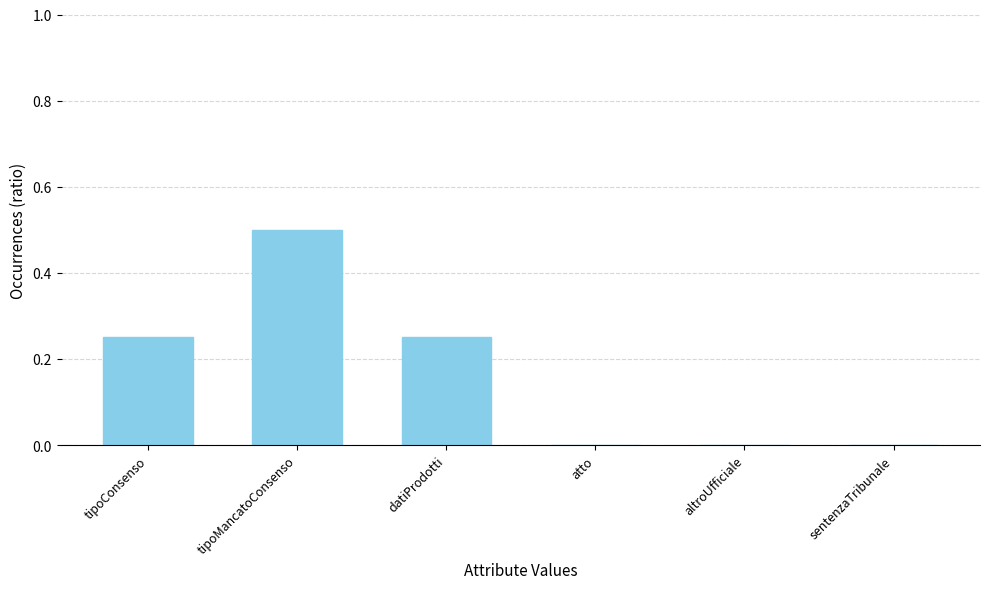

What is the sum of all values?

1.0